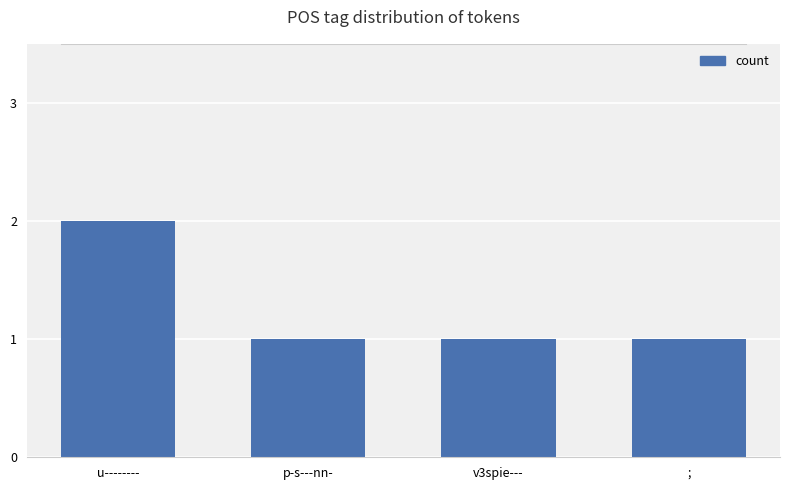

Reading left to right, transcribe all the data shown in this chart.

2	1	1	1